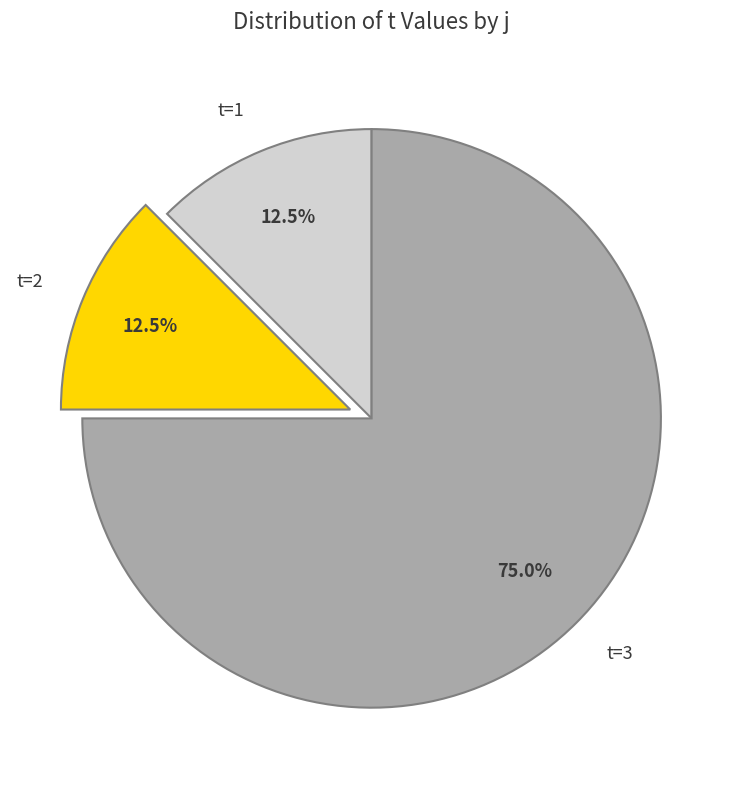

Which category has the biggest portion of the pie?

t=3